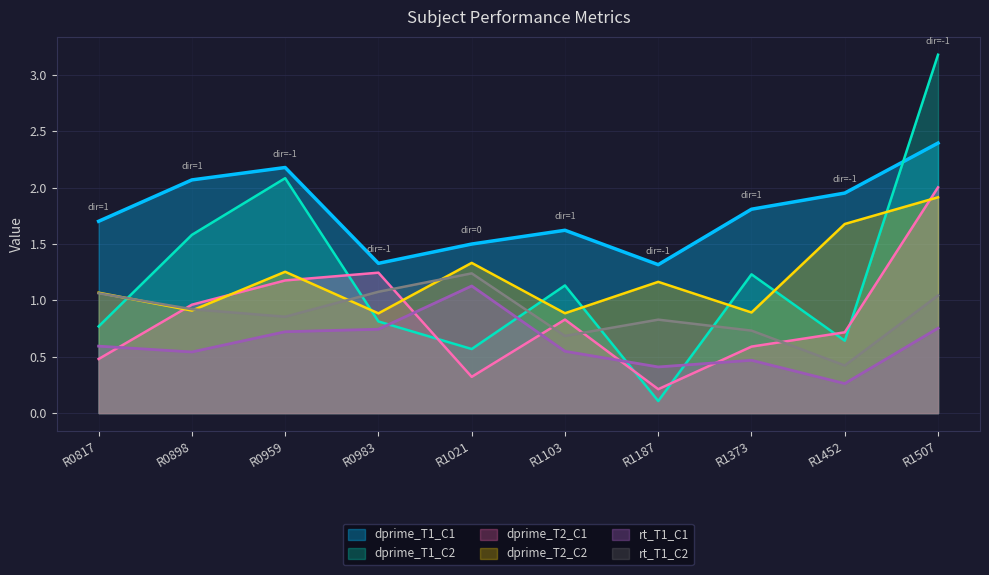

The rt_T1_C1 series shows 1.3 at R0959. True or false?

False